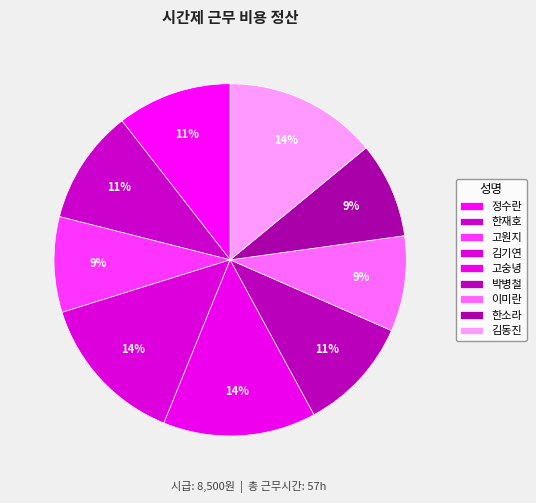

The 한재호 slice represents 1% of the pie. True or false?

False